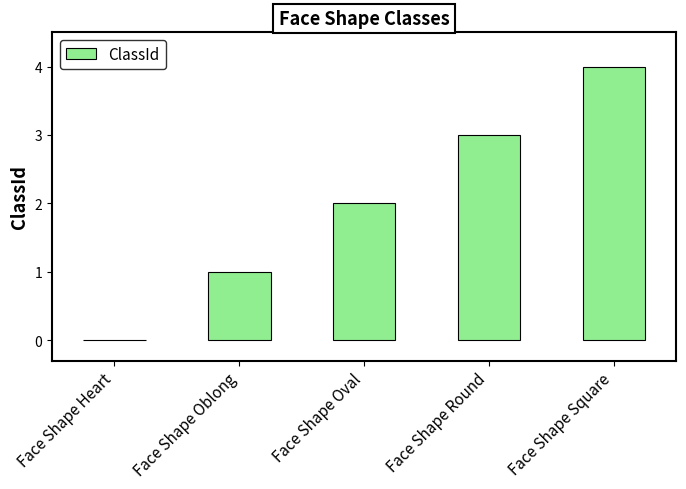

What is the approximate value at Face Shape Round?

3